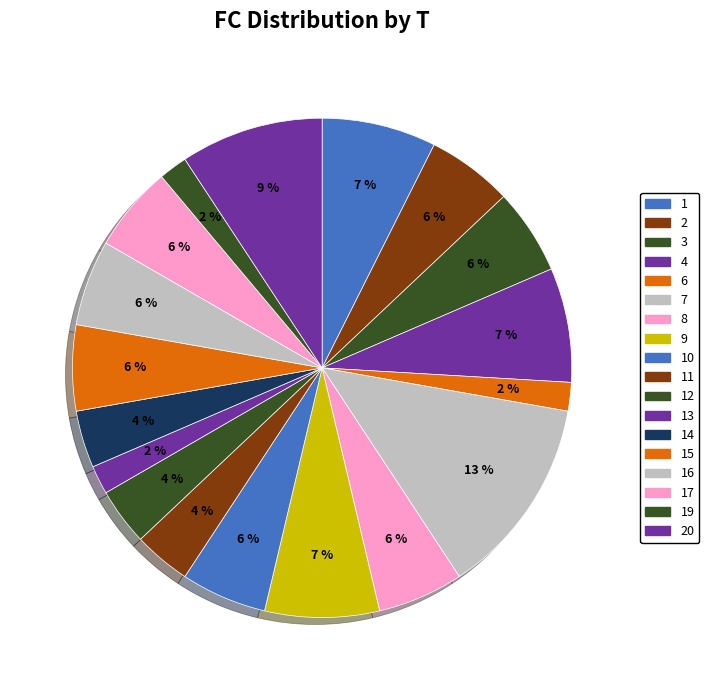

How many segments does this pie chart have?

18